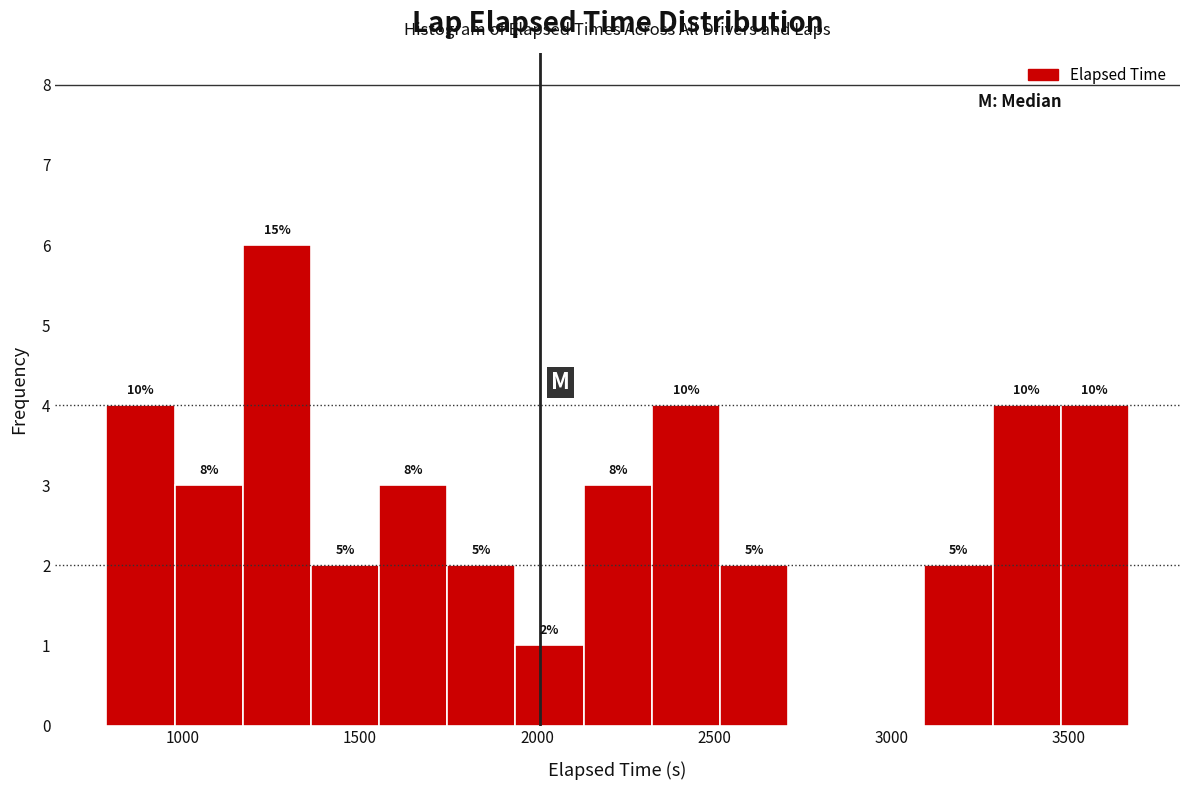

Around what value on the x-axis is the tallest bar? Give the approximate position of its centre, as read against the axis.

1250